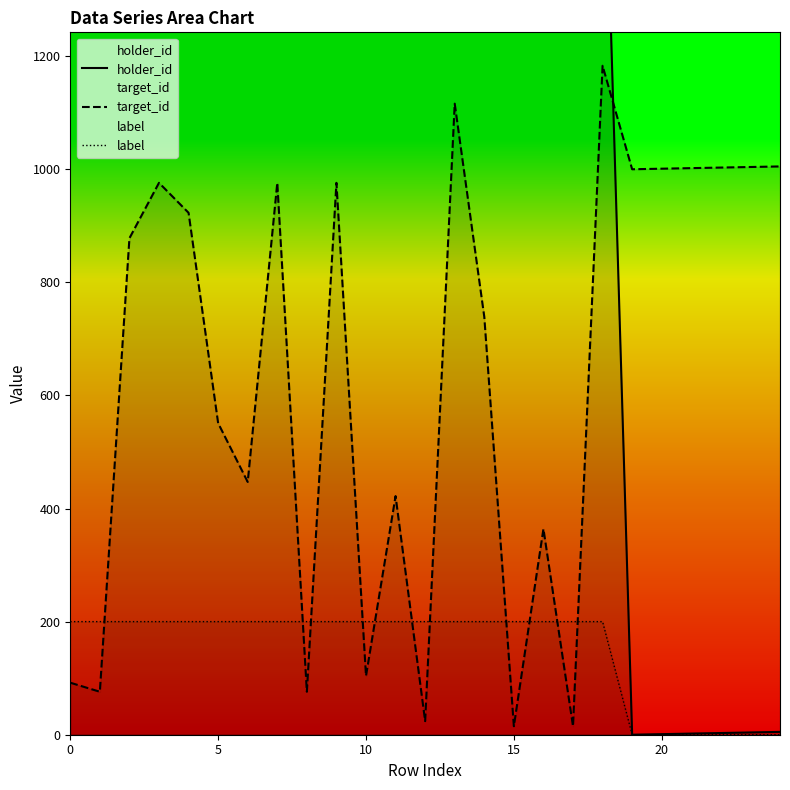

Which series has the widest spread of values?

holder_id